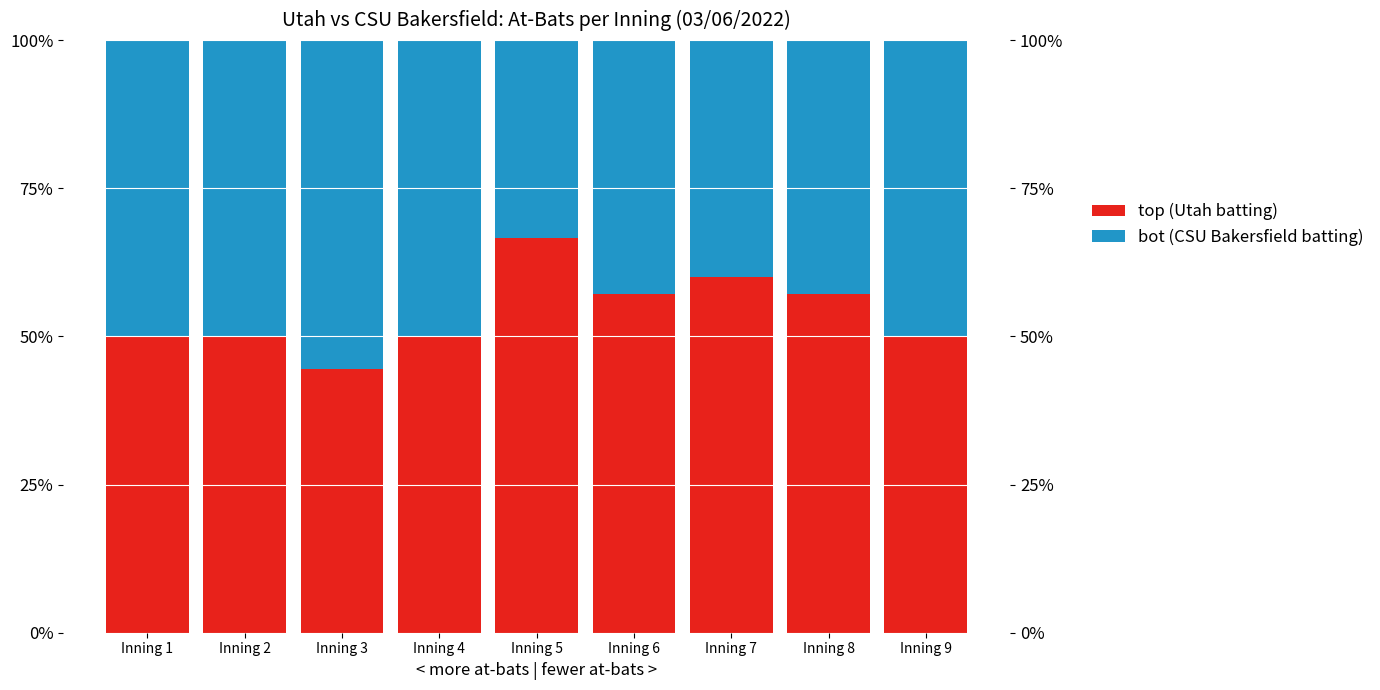

What is the value of the bot (CSU Bakersfield batting) bar at the 9th from the left?

50.0